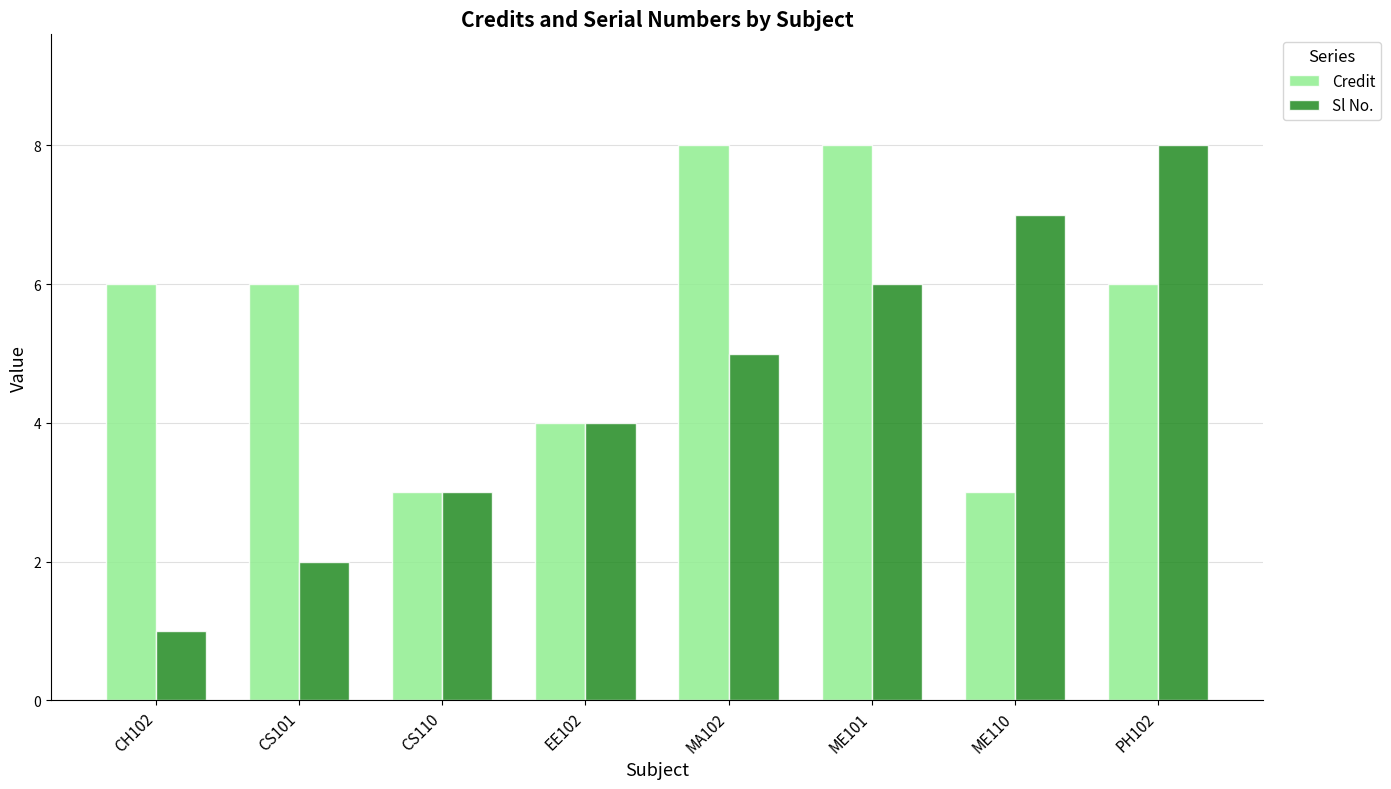

Which series changed the most between ME110 and PH102?

Credit